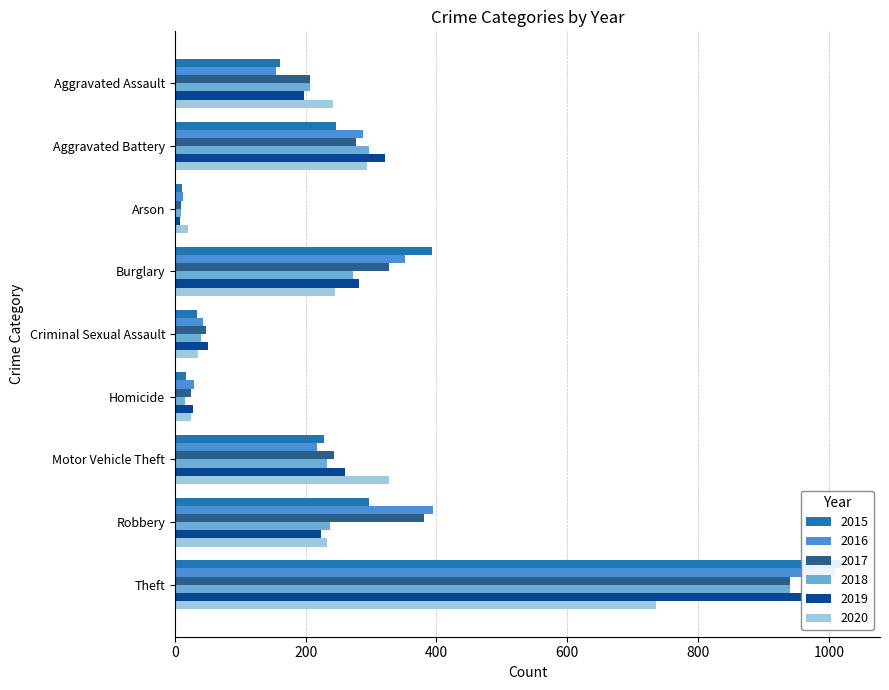

What is the minimum value shown in the chart?

8